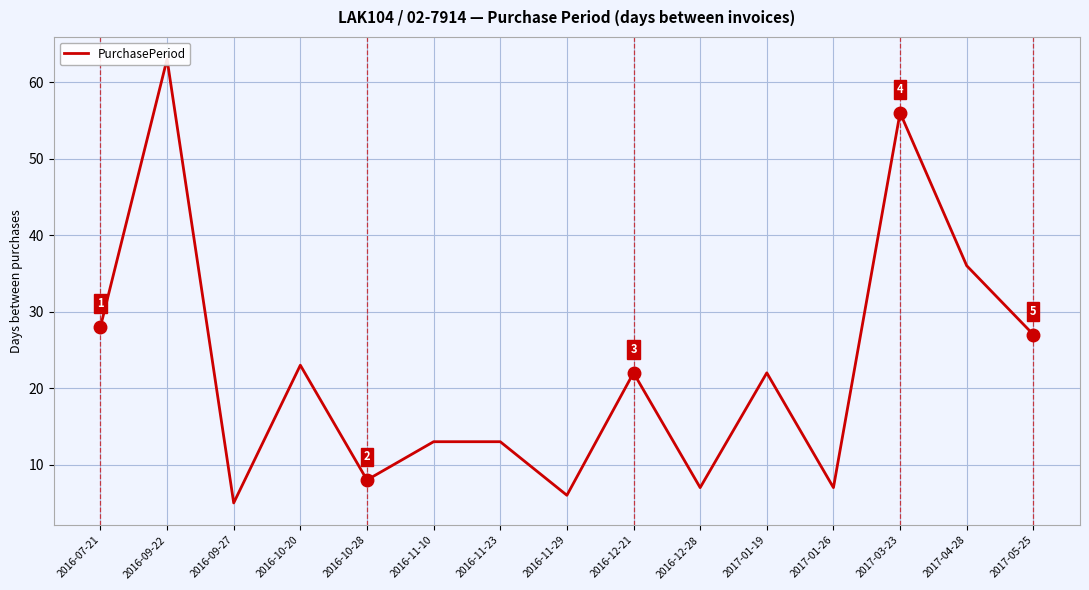

The chart shows a value of 112 at 2016-09-22. True or false?

False